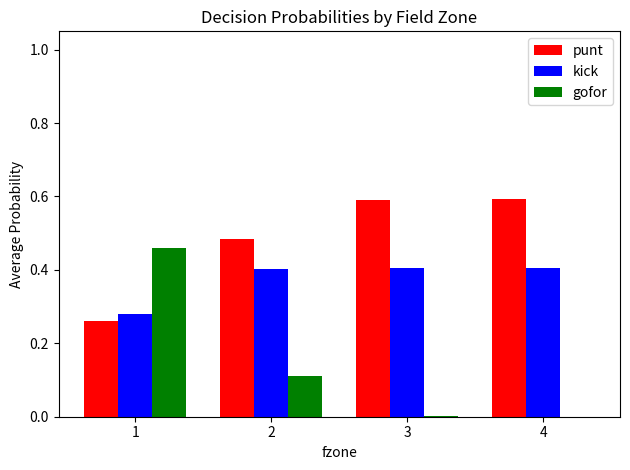

The kick series shows 0.4 at 3. True or false?

True